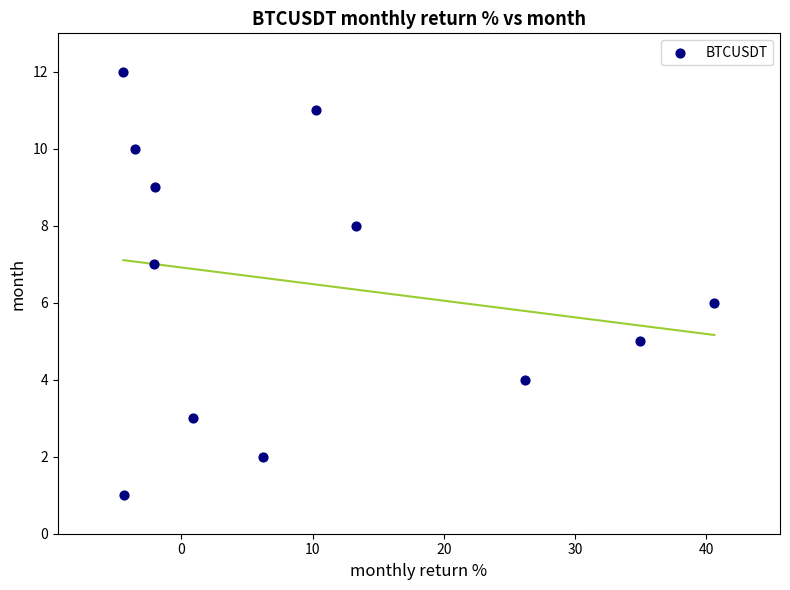

What is the range of Y values (max minus min)?

11